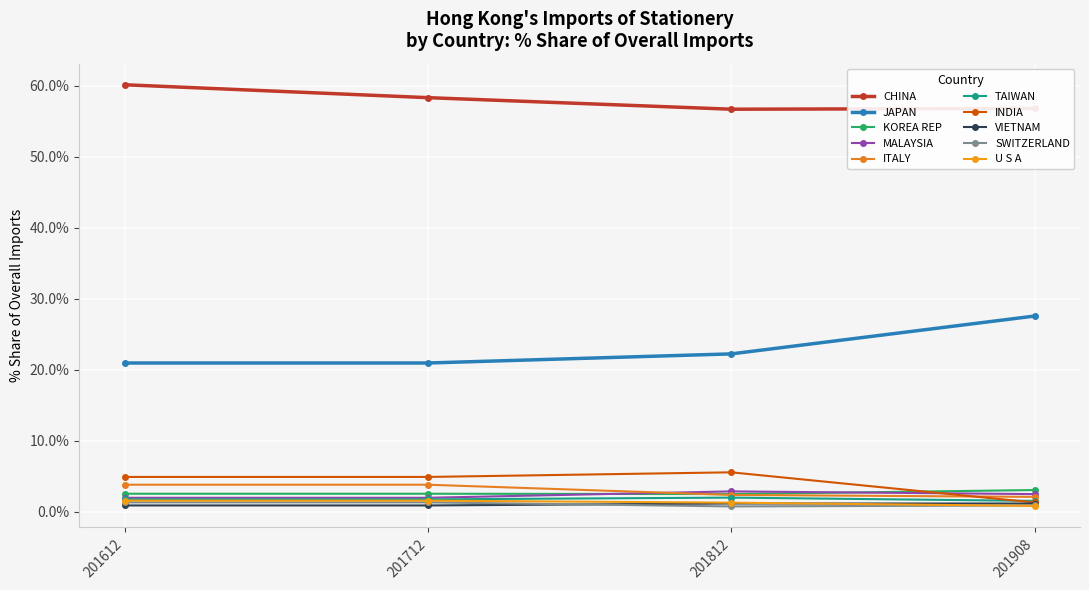

How many data points in VIETNAM are above 1?

2